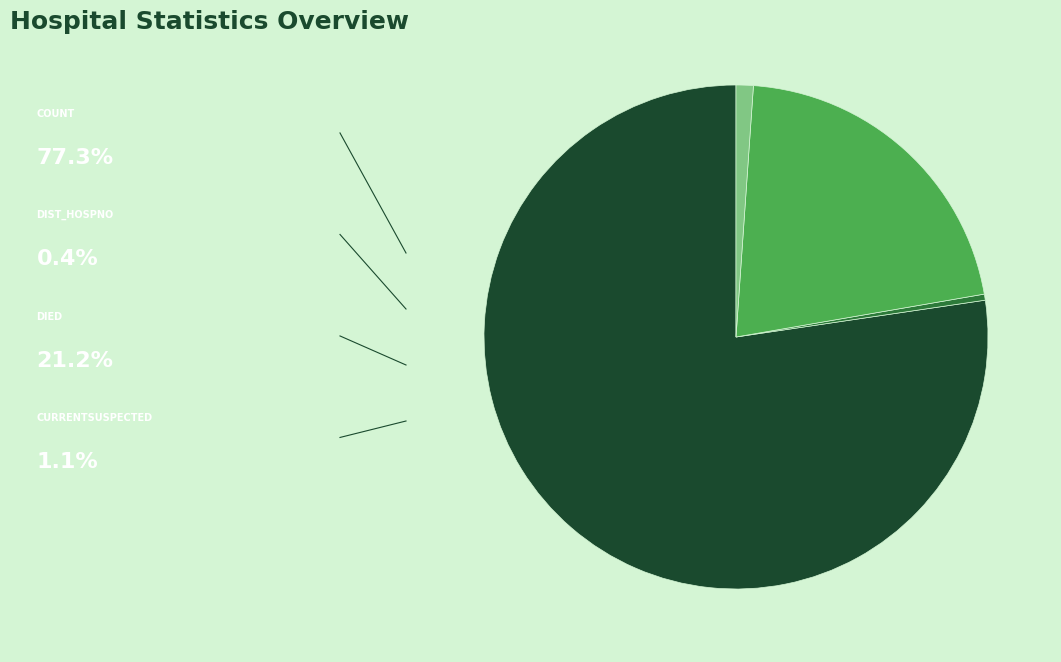

Does any single category account for the majority?

Yes